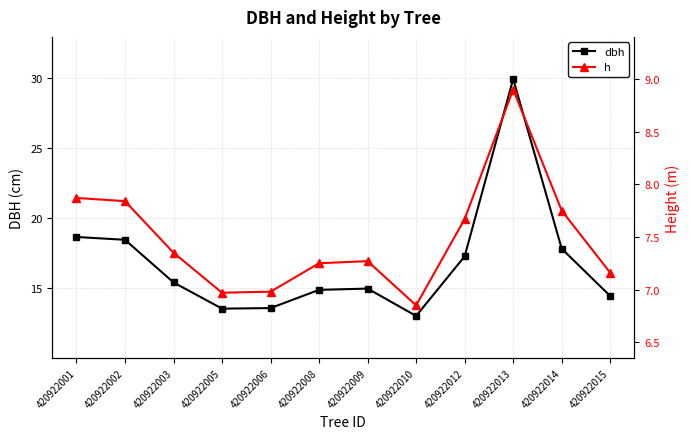

What is the difference between the second highest and minimum values in the h series?

1.0